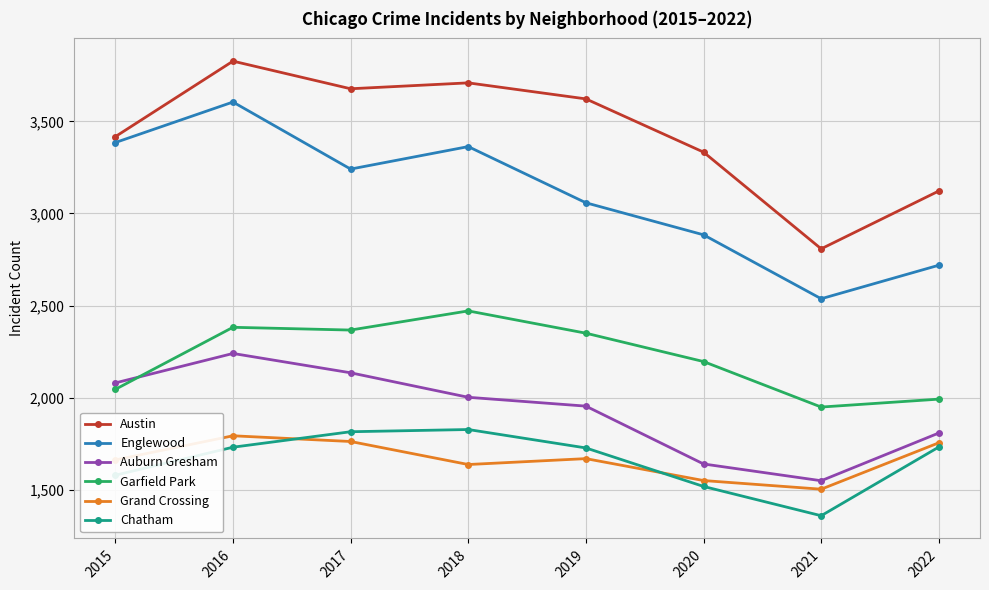

What is the difference between the maximum and minimum values in the Austin series?

1019